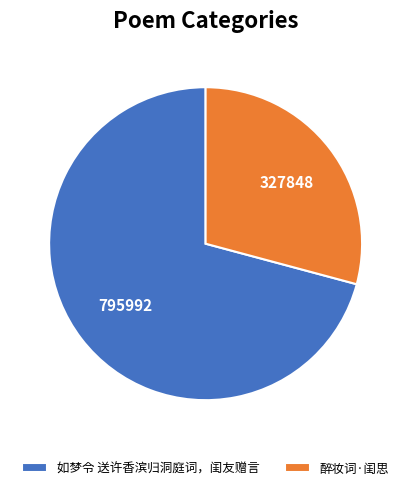

What is the ratio of the value at 醉妆词·闺思 to the value at 如梦令 送许香滨归洞庭词，闺友赠言?

0.4